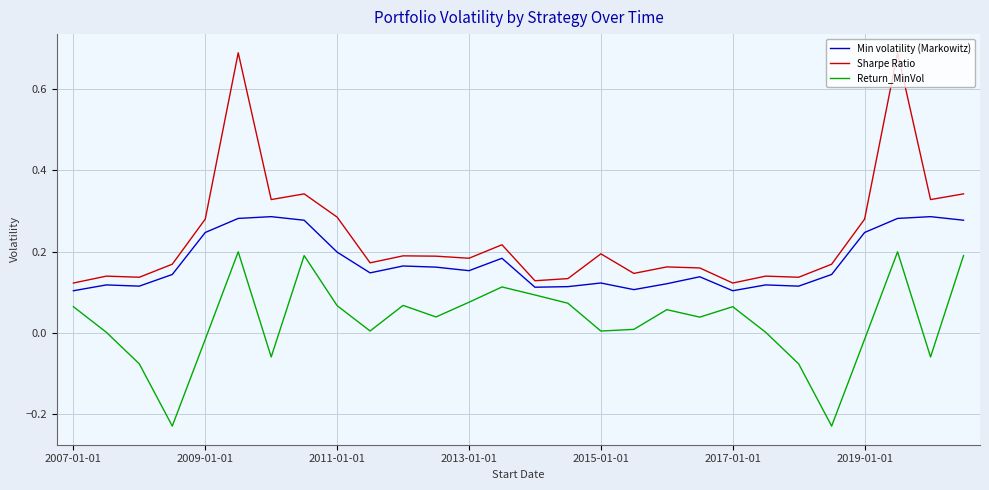

True or false: Return_MinVol and Sharpe Ratio cross at least once.

False